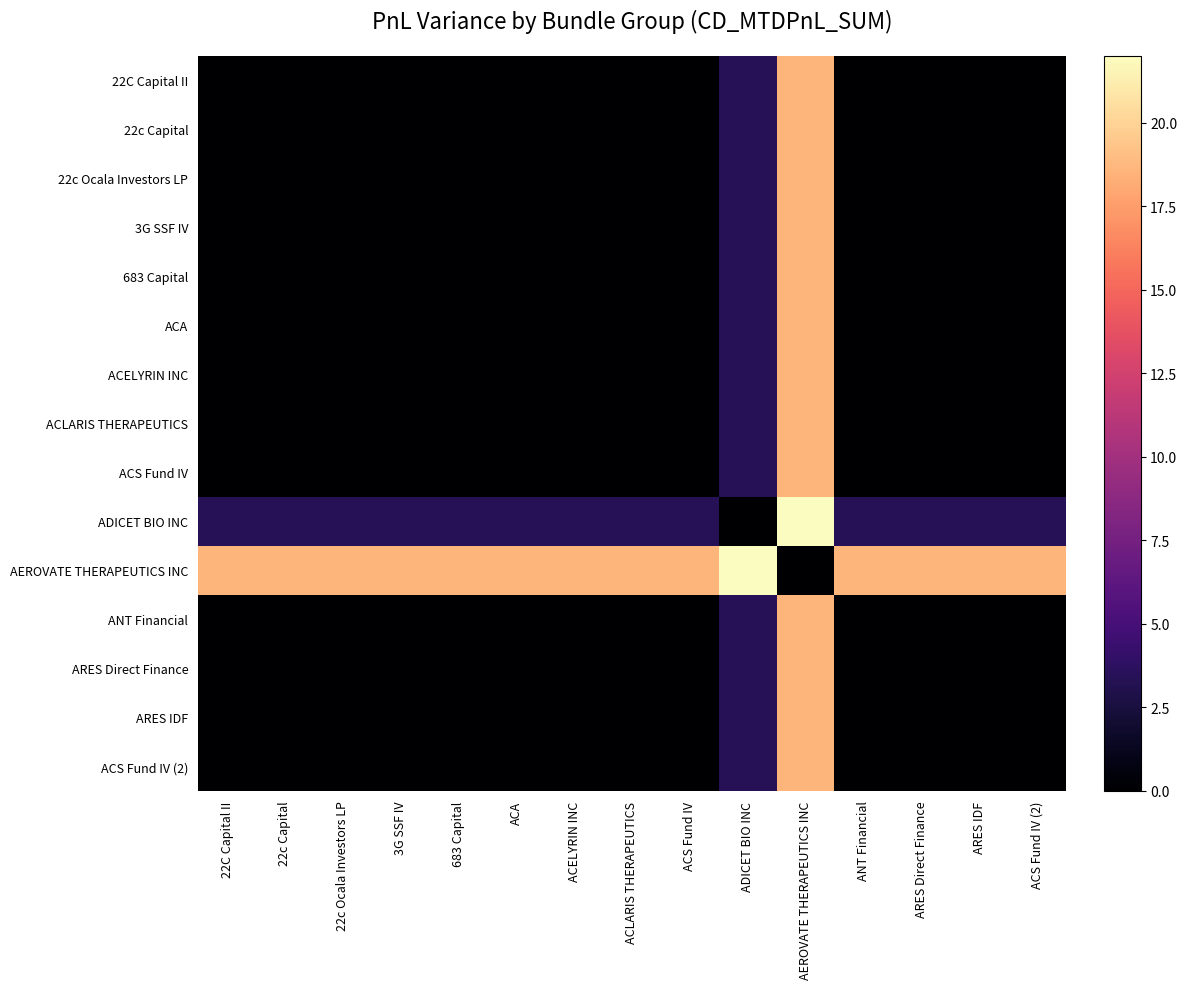

Reading left to right, list all the values displayed in this chart.

22C Capital II: 22C Capital II=0.0	22c Capital=0.0	22c Ocala Investors LP=0.0	3G SSF IV=0.0	683 Capital=0.0	ACA=0.0	ACELYRIN INC=0.0	ACLARIS THERAPEUTICS=0.0	ACS Fund IV=0.0	ADICET BIO INC=3.4	AEROVATE THERAPEUTICS INC=18.6	ANT Financial=0.0	ARES Direct Finance=0.0	ARES IDF=0.0	ACS Fund IV (2)=0.0
22c Capital: 22C Capital II=0.0	22c Capital=0.0	22c Ocala Investors LP=0.0	3G SSF IV=0.0	683 Capital=0.0	ACA=0.0	ACELYRIN INC=0.0	ACLARIS THERAPEUTICS=0.0	ACS Fund IV=0.0	ADICET BIO INC=3.4	AEROVATE THERAPEUTICS INC=18.6	ANT Financial=0.0	ARES Direct Finance=0.0	ARES IDF=0.0	ACS Fund IV (2)=0.0
22c Ocala Investors LP: 22C Capital II=0.0	22c Capital=0.0	22c Ocala Investors LP=0.0	3G SSF IV=0.0	683 Capital=0.0	ACA=0.0	ACELYRIN INC=0.0	ACLARIS THERAPEUTICS=0.0	ACS Fund IV=0.0	ADICET BIO INC=3.4	AEROVATE THERAPEUTICS INC=18.6	ANT Financial=0.0	ARES Direct Finance=0.0	ARES IDF=0.0	ACS Fund IV (2)=0.0
3G SSF IV: 22C Capital II=0.0	22c Capital=0.0	22c Ocala Investors LP=0.0	3G SSF IV=0.0	683 Capital=0.0	ACA=0.0	ACELYRIN INC=0.0	ACLARIS THERAPEUTICS=0.0	ACS Fund IV=0.0	ADICET BIO INC=3.4	AEROVATE THERAPEUTICS INC=18.6	ANT Financial=0.0	ARES Direct Finance=0.0	ARES IDF=0.0	ACS Fund IV (2)=0.0
683 Capital: 22C Capital II=0.0	22c Capital=0.0	22c Ocala Investors LP=0.0	3G SSF IV=0.0	683 Capital=0.0	ACA=0.0	ACELYRIN INC=0.0	ACLARIS THERAPEUTICS=0.0	ACS Fund IV=0.0	ADICET BIO INC=3.4	AEROVATE THERAPEUTICS INC=18.6	ANT Financial=0.0	ARES Direct Finance=0.0	ARES IDF=0.0	ACS Fund IV (2)=0.0
ACA: 22C Capital II=0.0	22c Capital=0.0	22c Ocala Investors LP=0.0	3G SSF IV=0.0	683 Capital=0.0	ACA=0.0	ACELYRIN INC=0.0	ACLARIS THERAPEUTICS=0.0	ACS Fund IV=0.0	ADICET BIO INC=3.4	AEROVATE THERAPEUTICS INC=18.6	ANT Financial=0.0	ARES Direct Finance=0.0	ARES IDF=0.0	ACS Fund IV (2)=0.0
ACELYRIN INC: 22C Capital II=0.0	22c Capital=0.0	22c Ocala Investors LP=0.0	3G SSF IV=0.0	683 Capital=0.0	ACA=0.0	ACELYRIN INC=0.0	ACLARIS THERAPEUTICS=0.0	ACS Fund IV=0.0	ADICET BIO INC=3.4	AEROVATE THERAPEUTICS INC=18.6	ANT Financial=0.0	ARES Direct Finance=0.0	ARES IDF=0.0	ACS Fund IV (2)=0.0
ACLARIS THERAPEUTICS: 22C Capital II=0.0	22c Capital=0.0	22c Ocala Investors LP=0.0	3G SSF IV=0.0	683 Capital=0.0	ACA=0.0	ACELYRIN INC=0.0	ACLARIS THERAPEUTICS=0.0	ACS Fund IV=0.0	ADICET BIO INC=3.4	AEROVATE THERAPEUTICS INC=18.6	ANT Financial=0.0	ARES Direct Finance=0.0	ARES IDF=0.0	ACS Fund IV (2)=0.0
ACS Fund IV: 22C Capital II=0.0	22c Capital=0.0	22c Ocala Investors LP=0.0	3G SSF IV=0.0	683 Capital=0.0	ACA=0.0	ACELYRIN INC=0.0	ACLARIS THERAPEUTICS=0.0	ACS Fund IV=0.0	ADICET BIO INC=3.4	AEROVATE THERAPEUTICS INC=18.6	ANT Financial=0.0	ARES Direct Finance=0.0	ARES IDF=0.0	ACS Fund IV (2)=0.0
ADICET BIO INC: 22C Capital II=3.4	22c Capital=3.4	22c Ocala Investors LP=3.4	3G SSF IV=3.4	683 Capital=3.4	ACA=3.4	ACELYRIN INC=3.4	ACLARIS THERAPEUTICS=3.4	ACS Fund IV=3.4	ADICET BIO INC=0.0	AEROVATE THERAPEUTICS INC=22.0	ANT Financial=3.4	ARES Direct Finance=3.4	ARES IDF=3.4	ACS Fund IV (2)=3.4
AEROVATE THERAPEUTICS INC: 22C Capital II=18.6	22c Capital=18.6	22c Ocala Investors LP=18.6	3G SSF IV=18.6	683 Capital=18.6	ACA=18.6	ACELYRIN INC=18.6	ACLARIS THERAPEUTICS=18.6	ACS Fund IV=18.6	ADICET BIO INC=22.0	AEROVATE THERAPEUTICS INC=0.0	ANT Financial=18.6	ARES Direct Finance=18.6	ARES IDF=18.6	ACS Fund IV (2)=18.6
ANT Financial: 22C Capital II=0.0	22c Capital=0.0	22c Ocala Investors LP=0.0	3G SSF IV=0.0	683 Capital=0.0	ACA=0.0	ACELYRIN INC=0.0	ACLARIS THERAPEUTICS=0.0	ACS Fund IV=0.0	ADICET BIO INC=3.4	AEROVATE THERAPEUTICS INC=18.6	ANT Financial=0.0	ARES Direct Finance=0.0	ARES IDF=0.0	ACS Fund IV (2)=0.0
ARES Direct Finance: 22C Capital II=0.0	22c Capital=0.0	22c Ocala Investors LP=0.0	3G SSF IV=0.0	683 Capital=0.0	ACA=0.0	ACELYRIN INC=0.0	ACLARIS THERAPEUTICS=0.0	ACS Fund IV=0.0	ADICET BIO INC=3.4	AEROVATE THERAPEUTICS INC=18.6	ANT Financial=0.0	ARES Direct Finance=0.0	ARES IDF=0.0	ACS Fund IV (2)=0.0
ARES IDF: 22C Capital II=0.0	22c Capital=0.0	22c Ocala Investors LP=0.0	3G SSF IV=0.0	683 Capital=0.0	ACA=0.0	ACELYRIN INC=0.0	ACLARIS THERAPEUTICS=0.0	ACS Fund IV=0.0	ADICET BIO INC=3.4	AEROVATE THERAPEUTICS INC=18.6	ANT Financial=0.0	ARES Direct Finance=0.0	ARES IDF=0.0	ACS Fund IV (2)=0.0
ACS Fund IV (2): 22C Capital II=0.0	22c Capital=0.0	22c Ocala Investors LP=0.0	3G SSF IV=0.0	683 Capital=0.0	ACA=0.0	ACELYRIN INC=0.0	ACLARIS THERAPEUTICS=0.0	ACS Fund IV=0.0	ADICET BIO INC=3.4	AEROVATE THERAPEUTICS INC=18.6	ANT Financial=0.0	ARES Direct Finance=0.0	ARES IDF=0.0	ACS Fund IV (2)=0.0